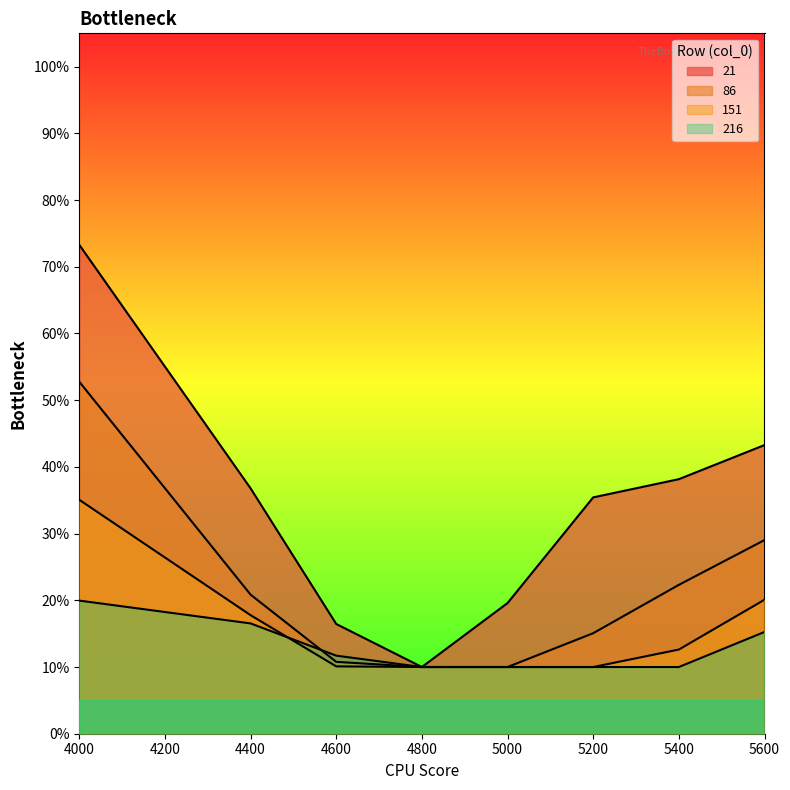

At 5200, list the series in order from largest to smallest.

21, 86, 151, 216